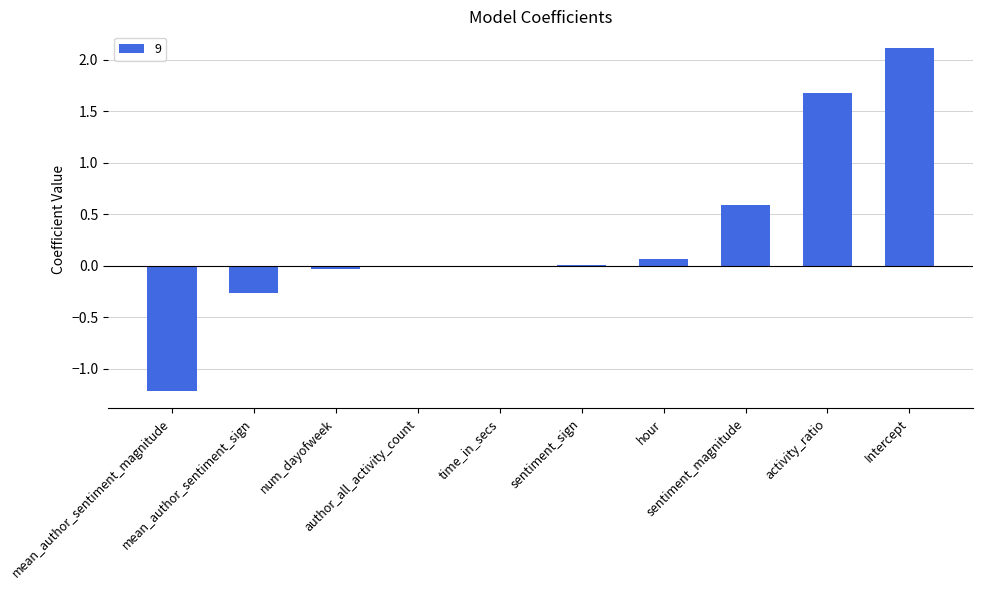

True or false: the data shows 0.0 at sentiment_sign.

True